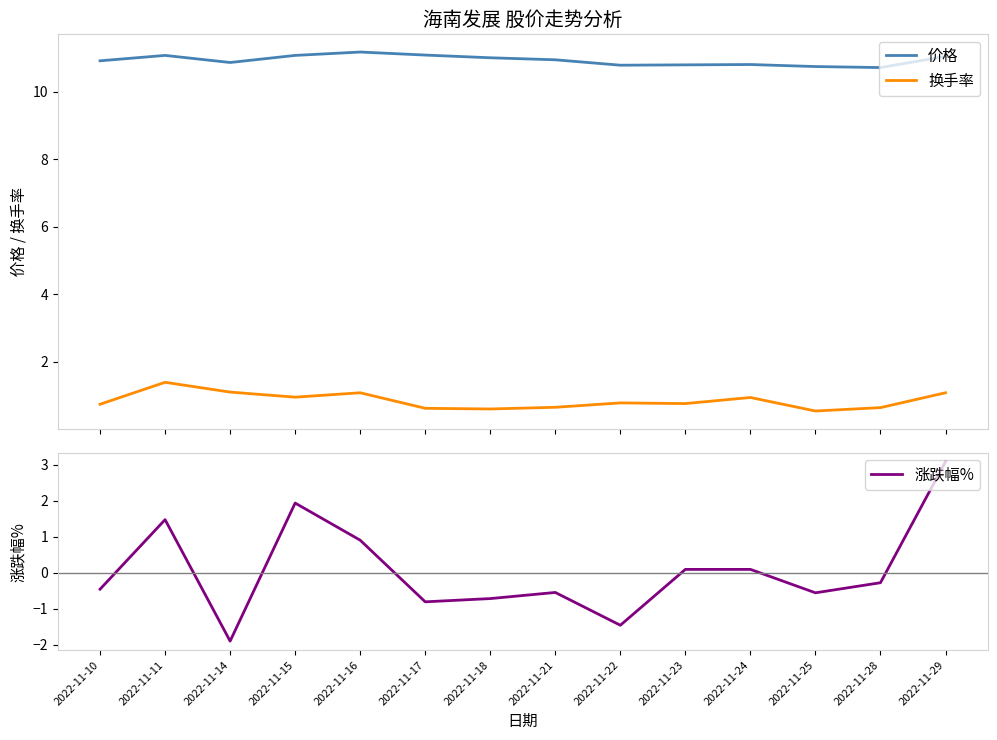

The 涨跌幅% series shows 0.1 at 2022-11-23. True or false?

True